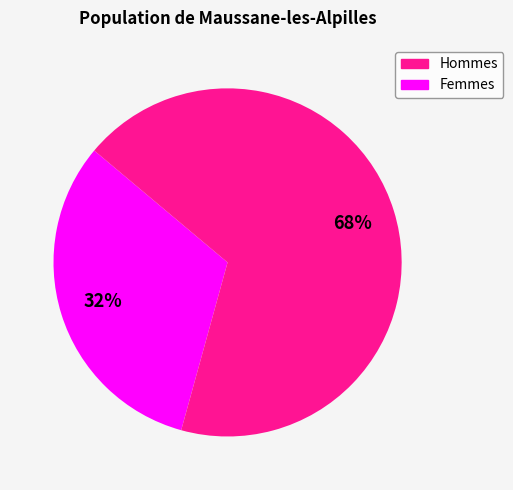

How many slices are in this pie chart?

2